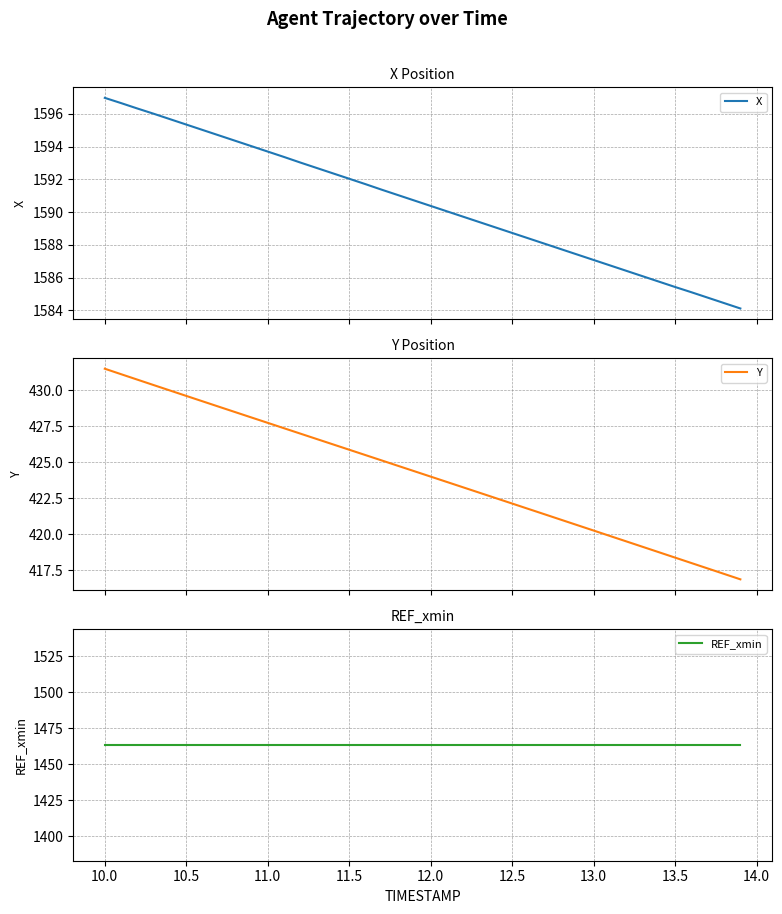

What is the difference between the second highest and second lowest values in the X series?

12.2